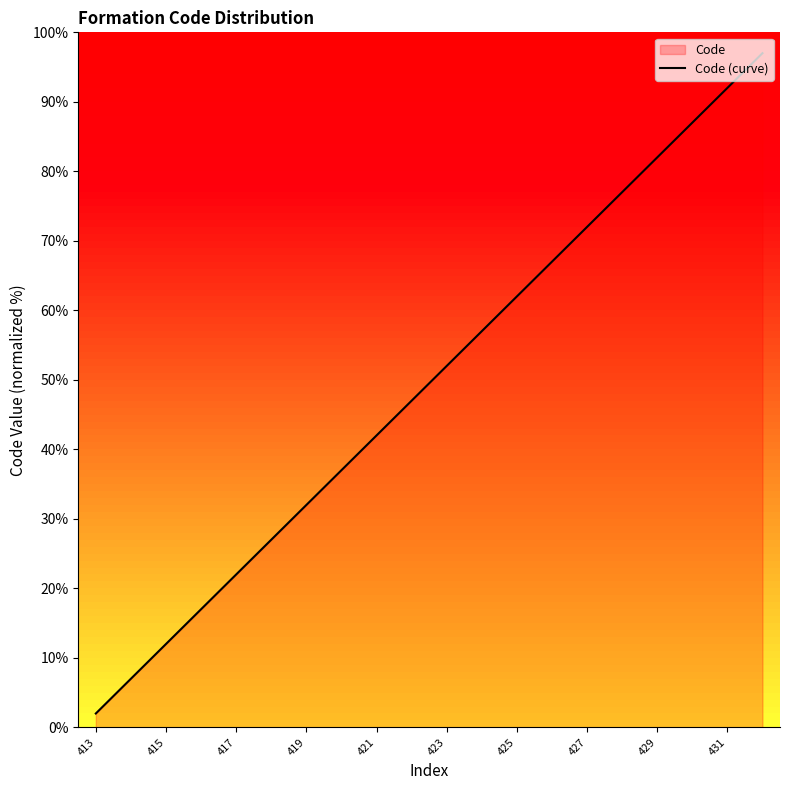

How many lines are shown in the chart?

1